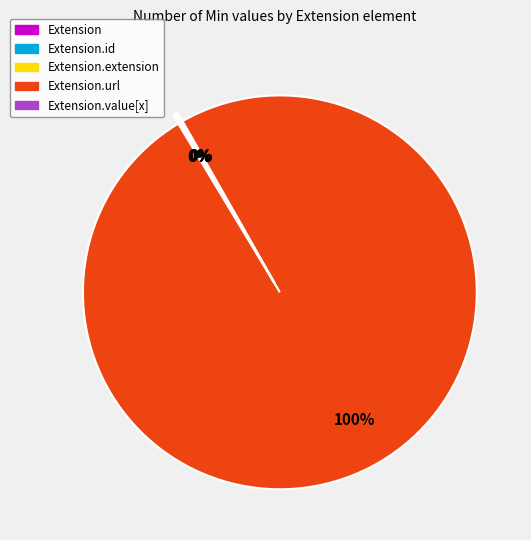

To the nearest percent, what is the difference between the largest and smallest slice percentages?

100%